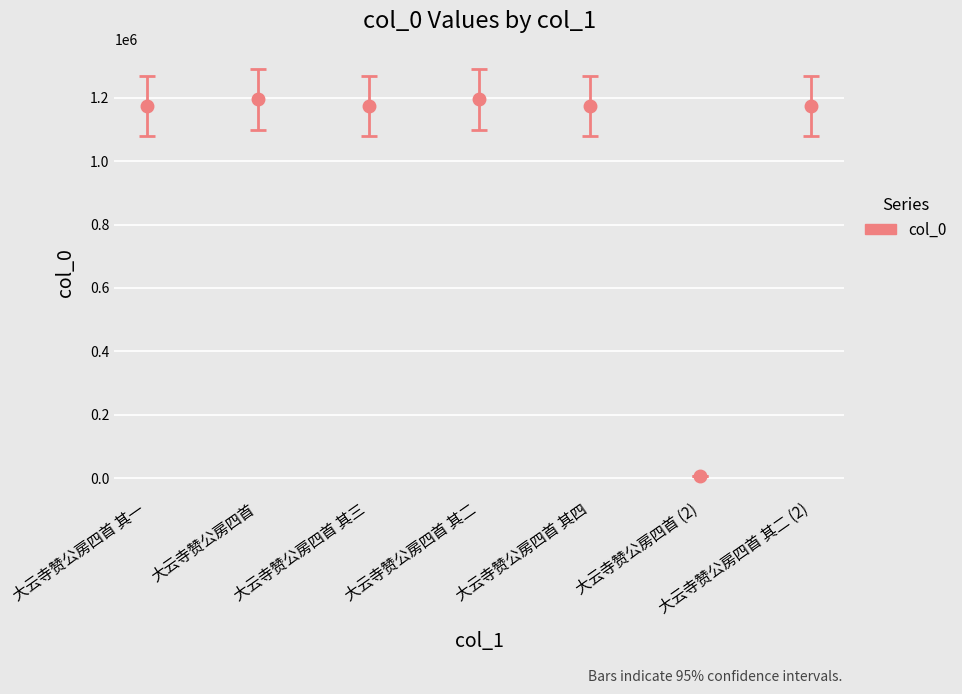

What is the difference between the second highest and minimum values?

1187493